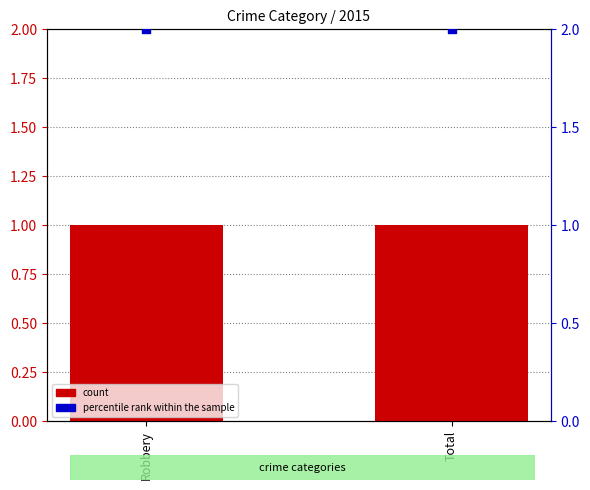

Which series has the largest Y range (max minus min)?

count